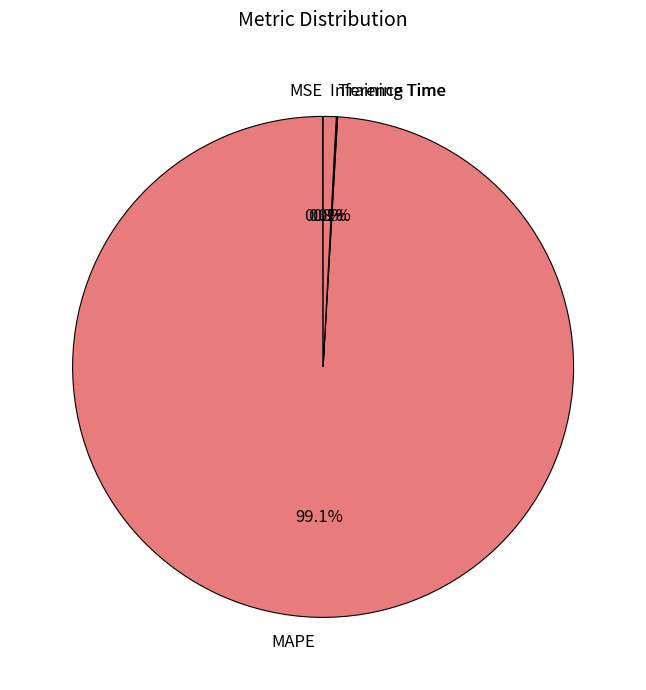

Does MAPE represent more than half of the total?

Yes